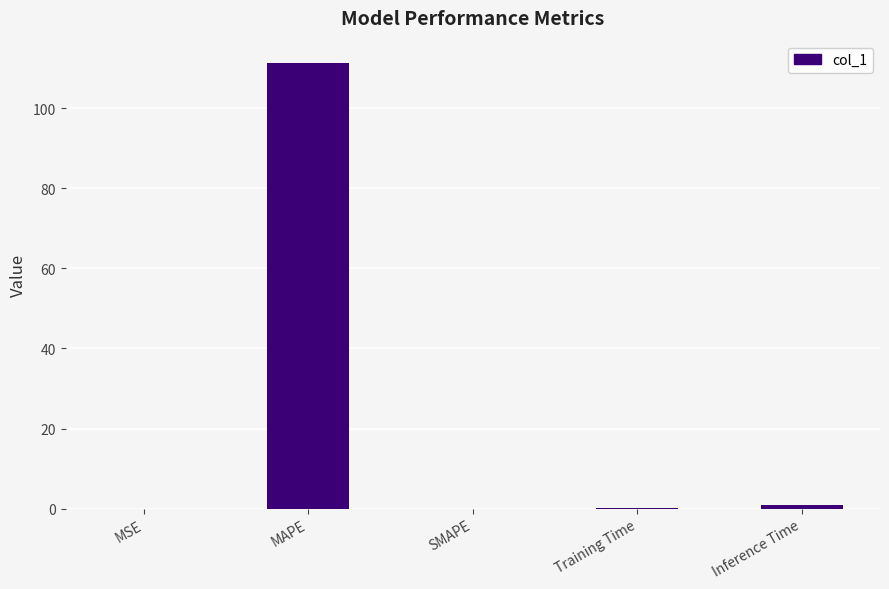

What is the maximum value shown in the chart?

111.3